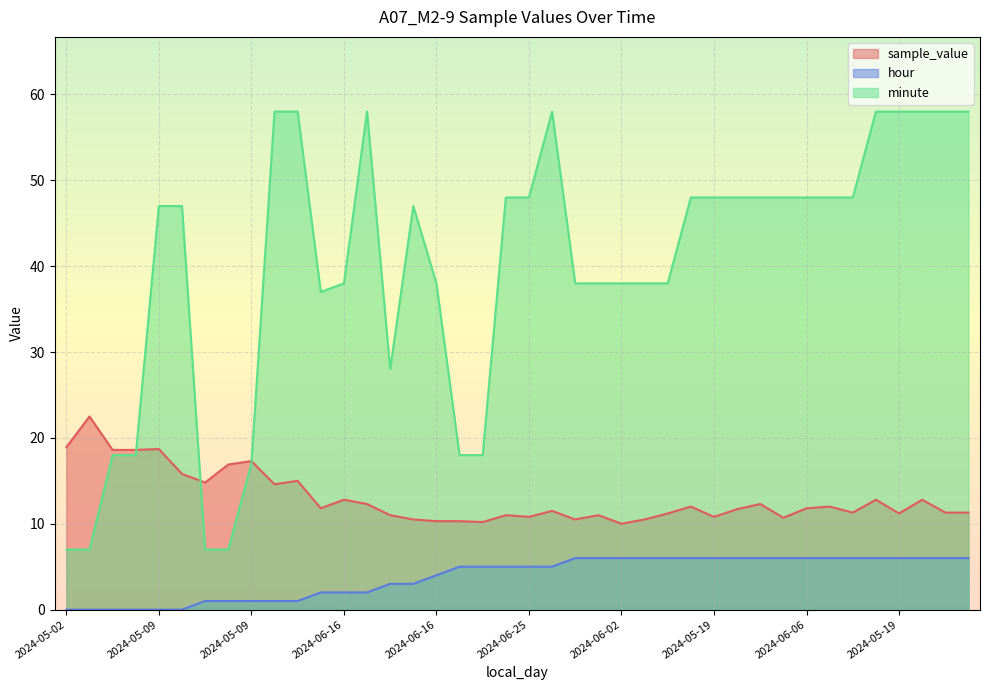

What is the total value across all series at 2024-06-25?

63.8